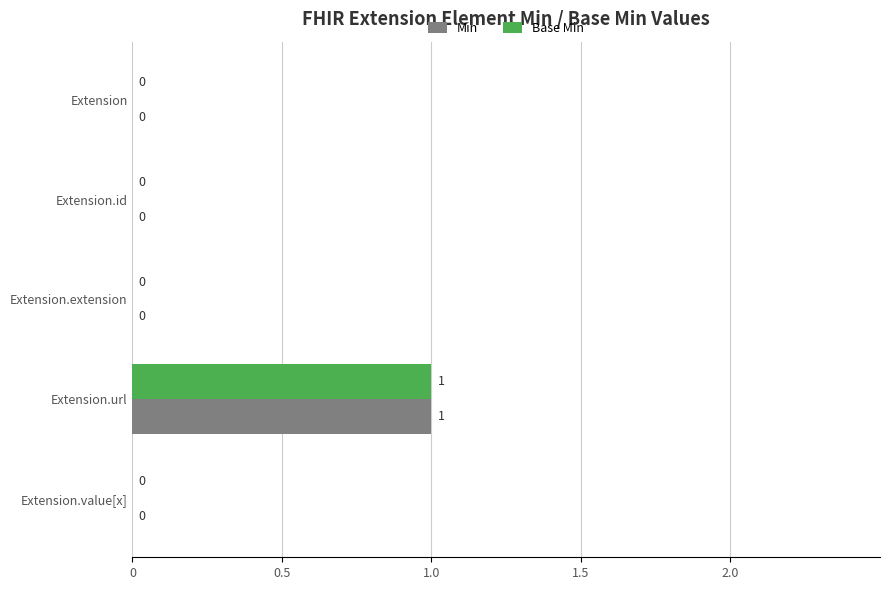

How many Min values are between 0 and 1?

5